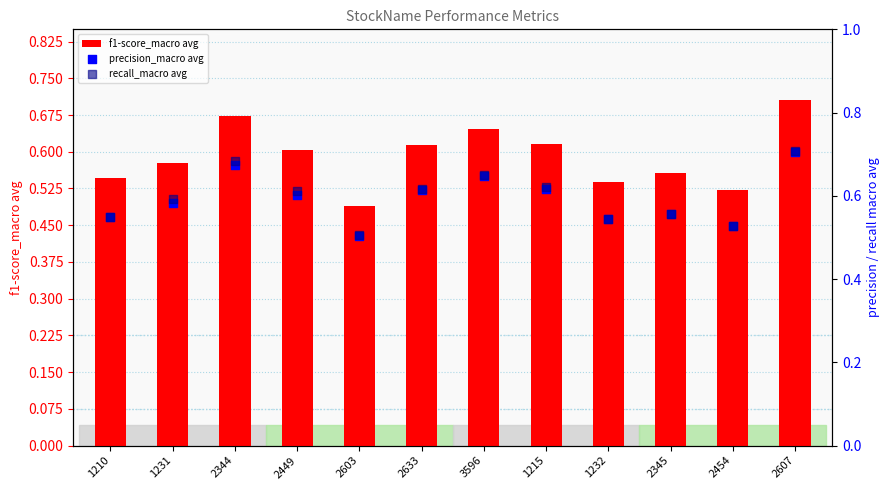

What are all the series names shown in the legend?

f1-score_macro avg, precision_macro avg, recall_macro avg